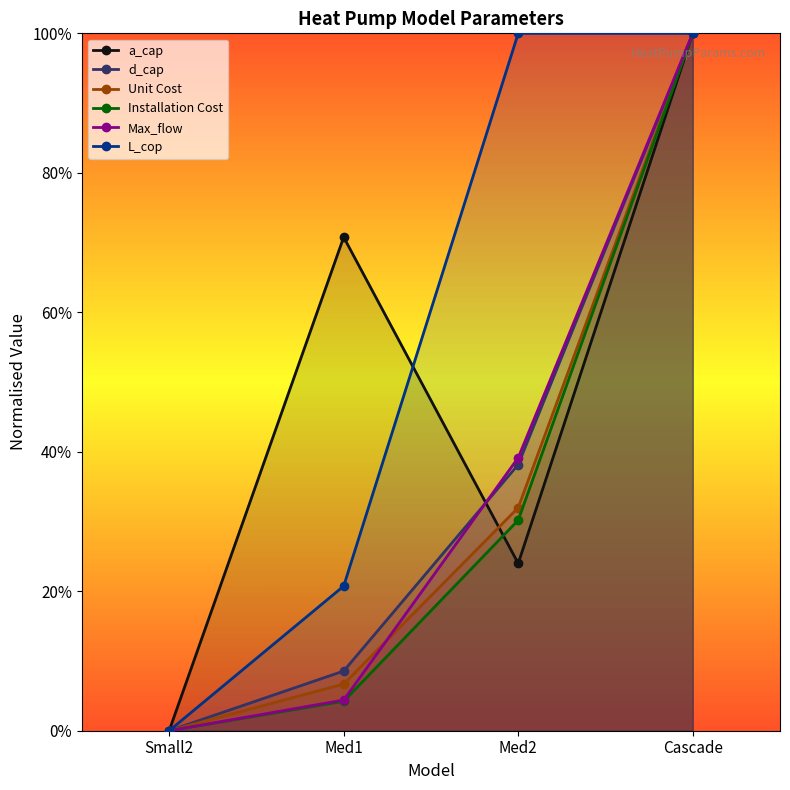

Where is the first local minimum for a_cap?

Med2